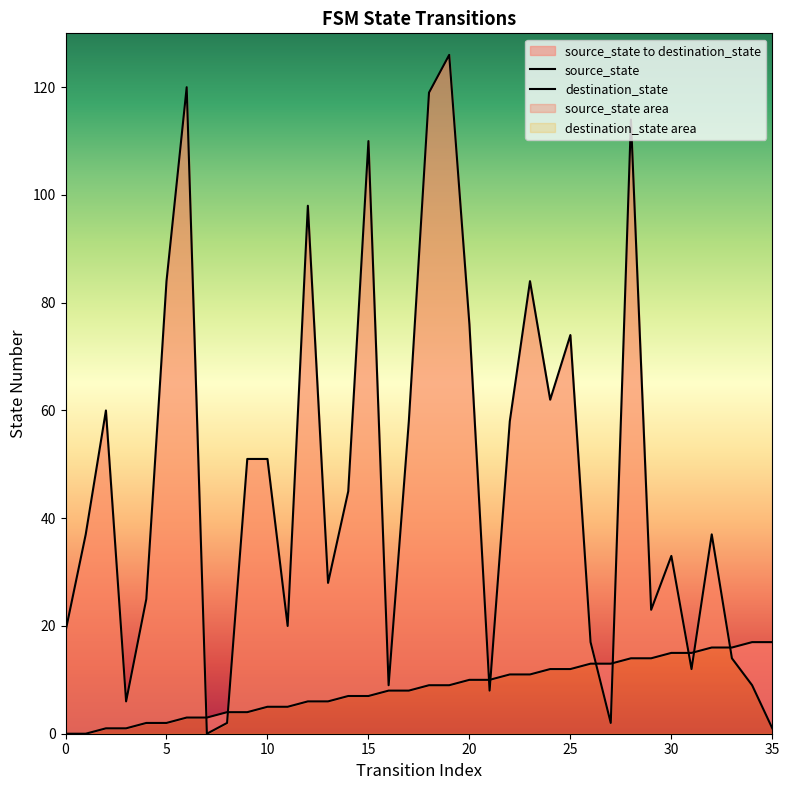

What is the difference between the maximum and minimum values in the destination_state series?

126